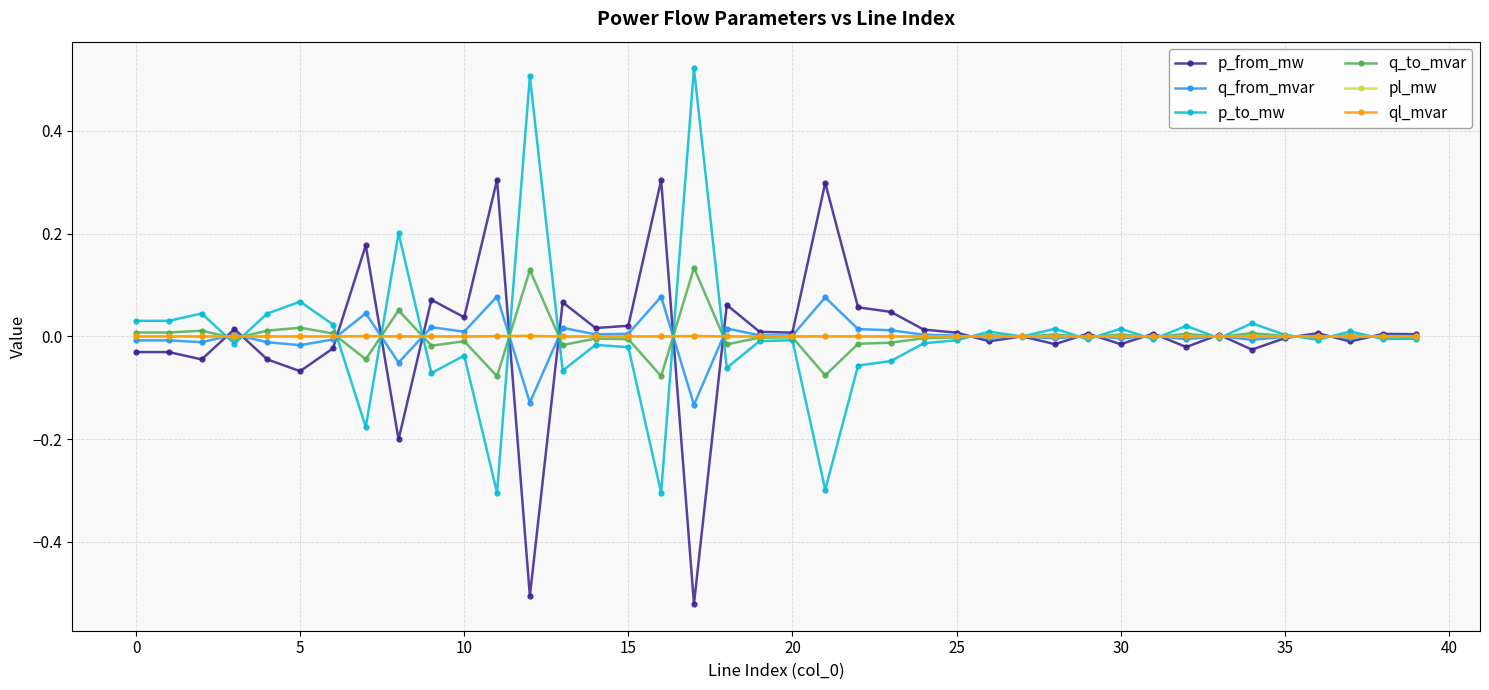

True or false: q_from_mvar has more than 2 interior local peaks.

True